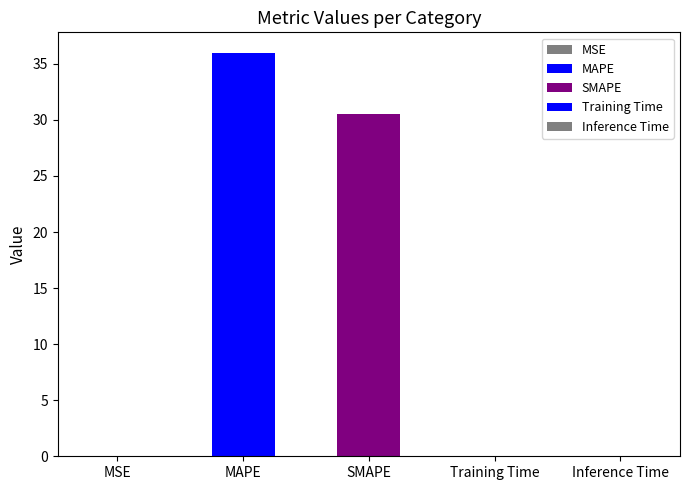

What is the change in value from MSE to SMAPE?

+30.5